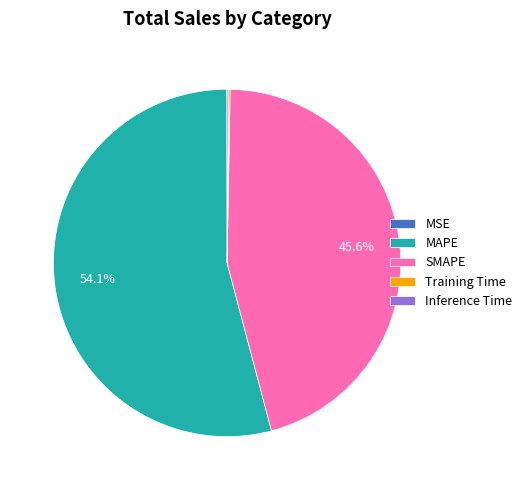

Is MAPE the majority of the pie?

Yes